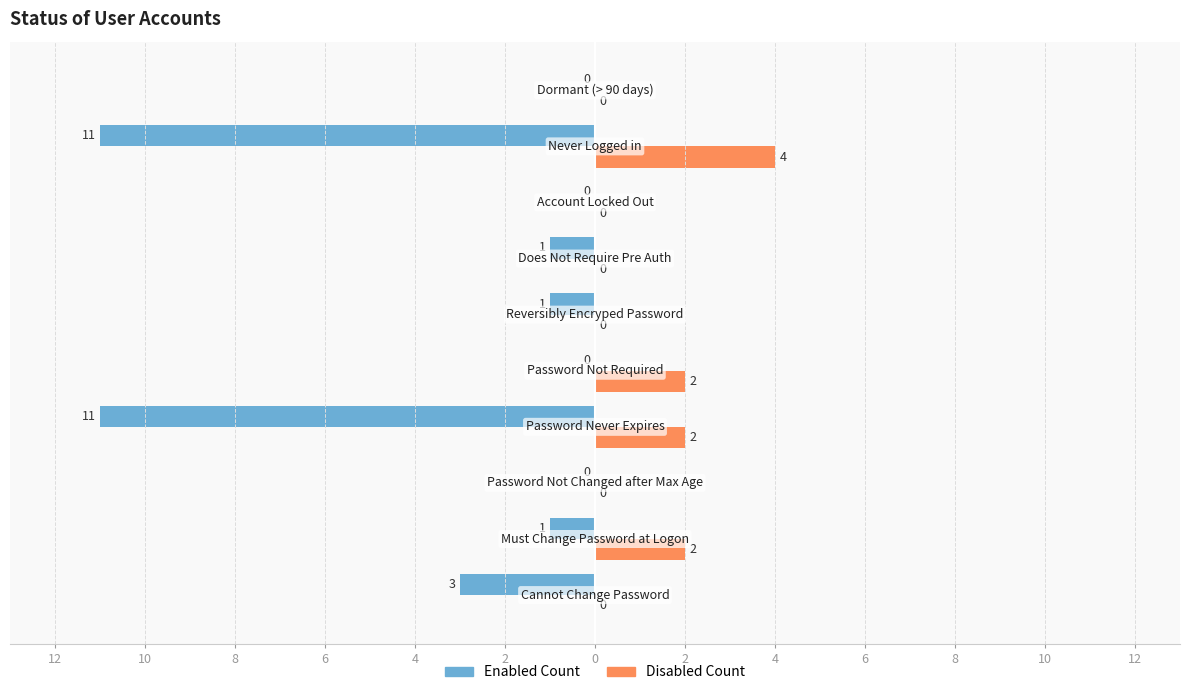

What are all the series names shown in the legend?

Enabled Count, Disabled Count